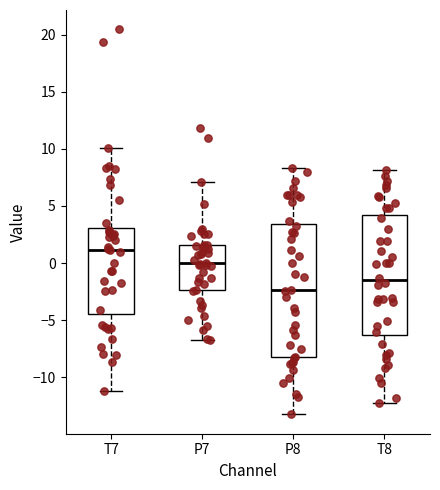

Reading left to right, transcribe this box plot: for each box, give where its median line is, the range the box spans, and where its two whiskers end, as read against the y-axis. The values are not printed on the chart, so give them approximately, as read against the axis.

T7: median 1.0, box -4.5 to 3.0, whiskers -11.0 to 10.0
P7: median 0.0, box -2.5 to 1.5, whiskers -6.5 to 7.0
P8: median -2.5, box -8.0 to 3.5, whiskers -13.5 to 8.5
T8: median -1.5, box -6.5 to 4.0, whiskers -12.0 to 8.0